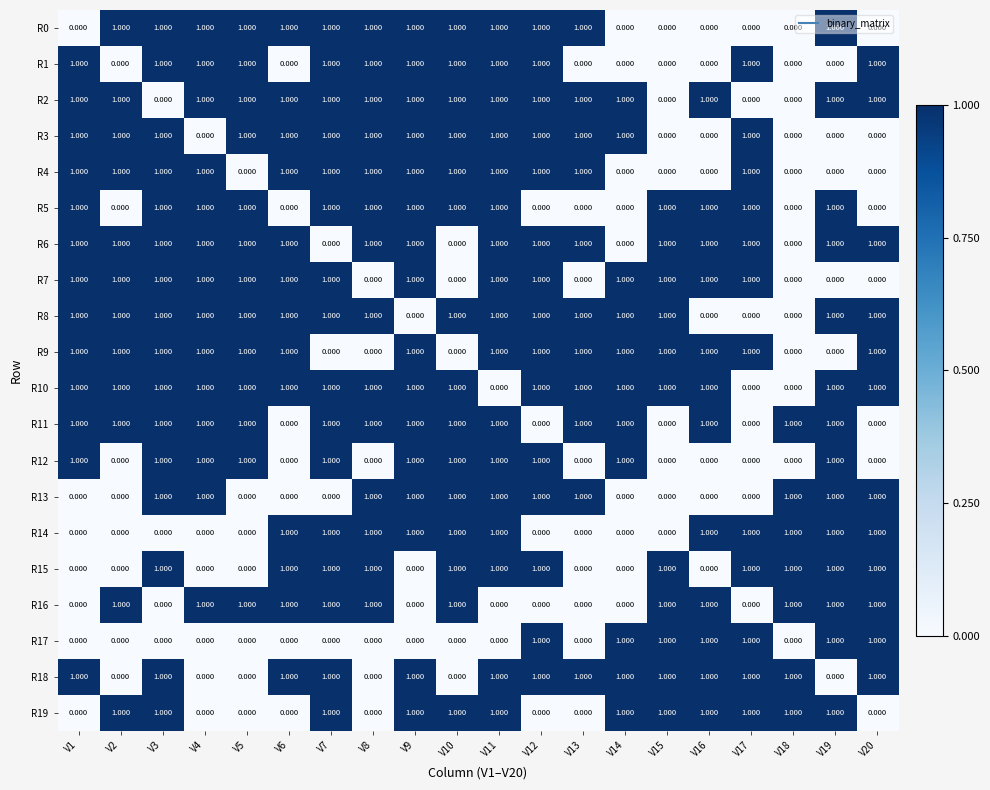

Is the value of R12 at V6 greater than the value of R13 at V9?

No